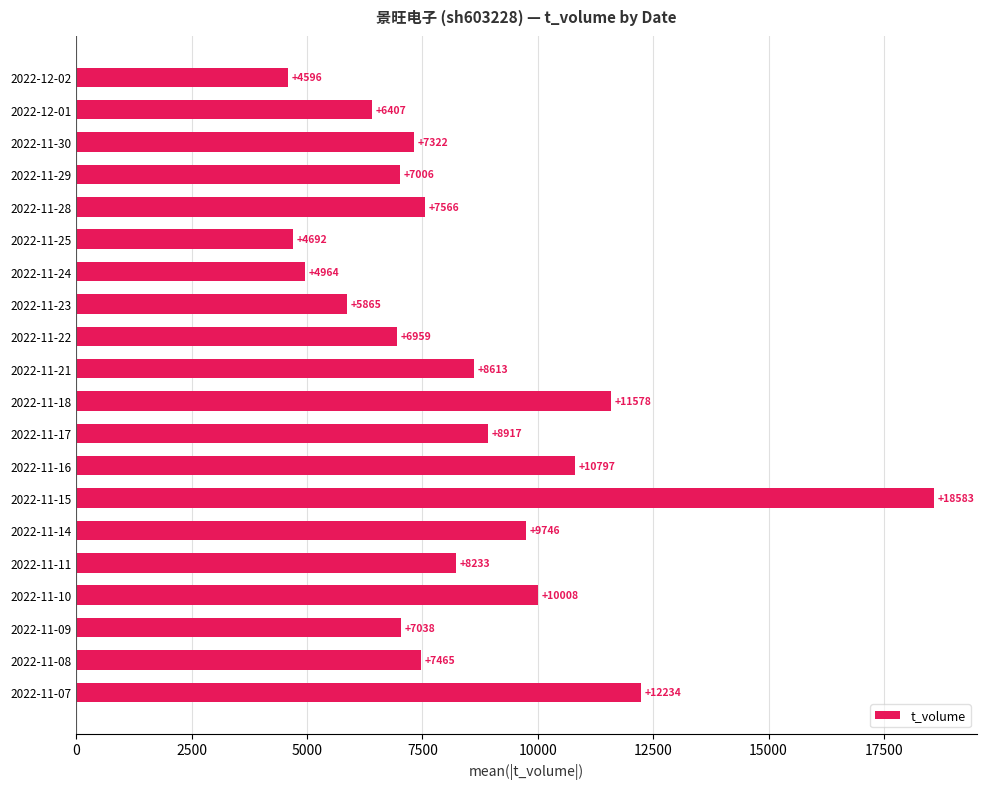

Are the bars horizontal?

Yes